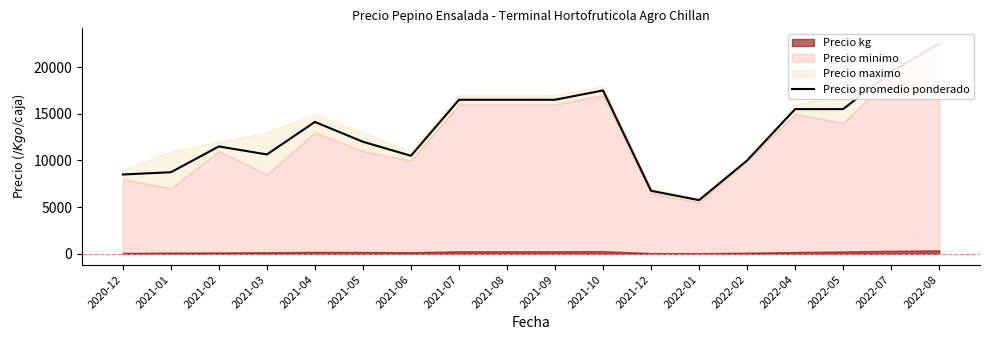

What is the minimum value shown in the chart?

5750